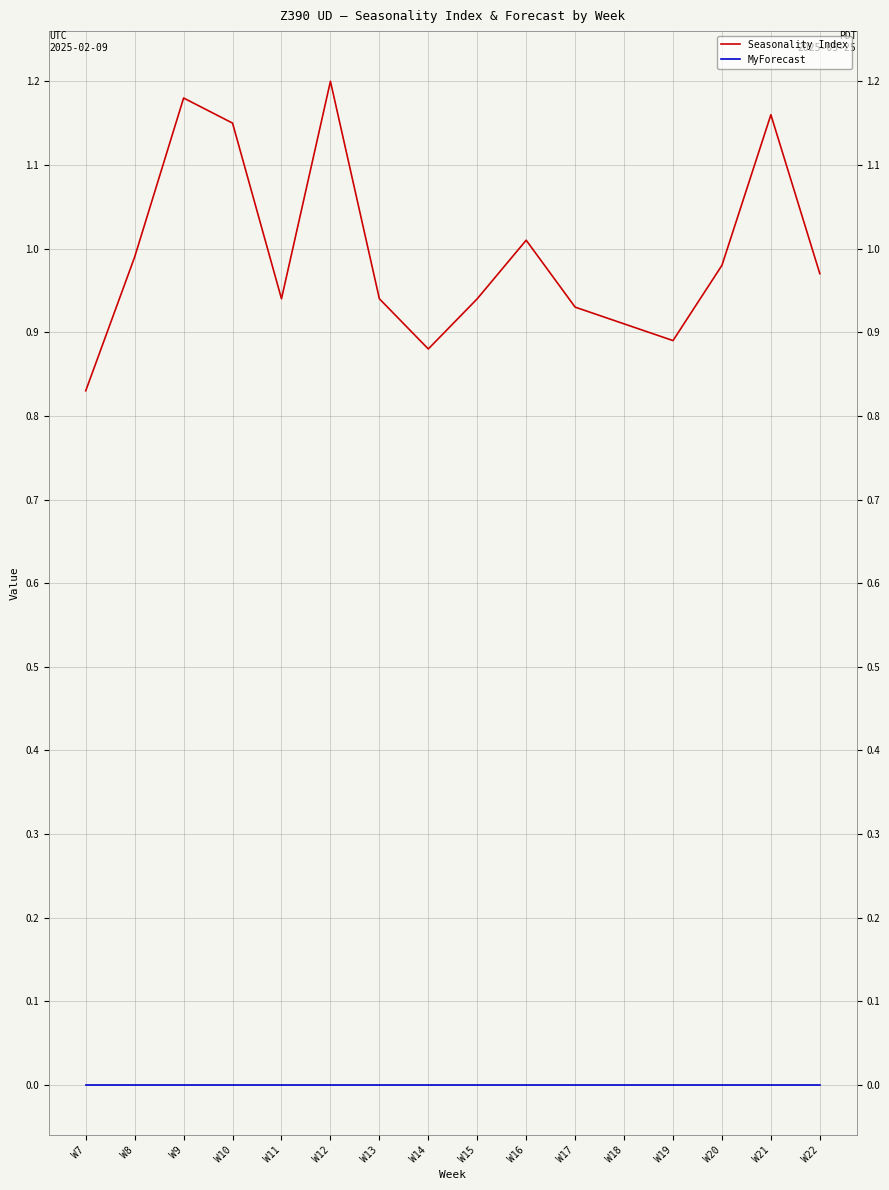

Which category has the highest value in the Seasonality Index series?

W12